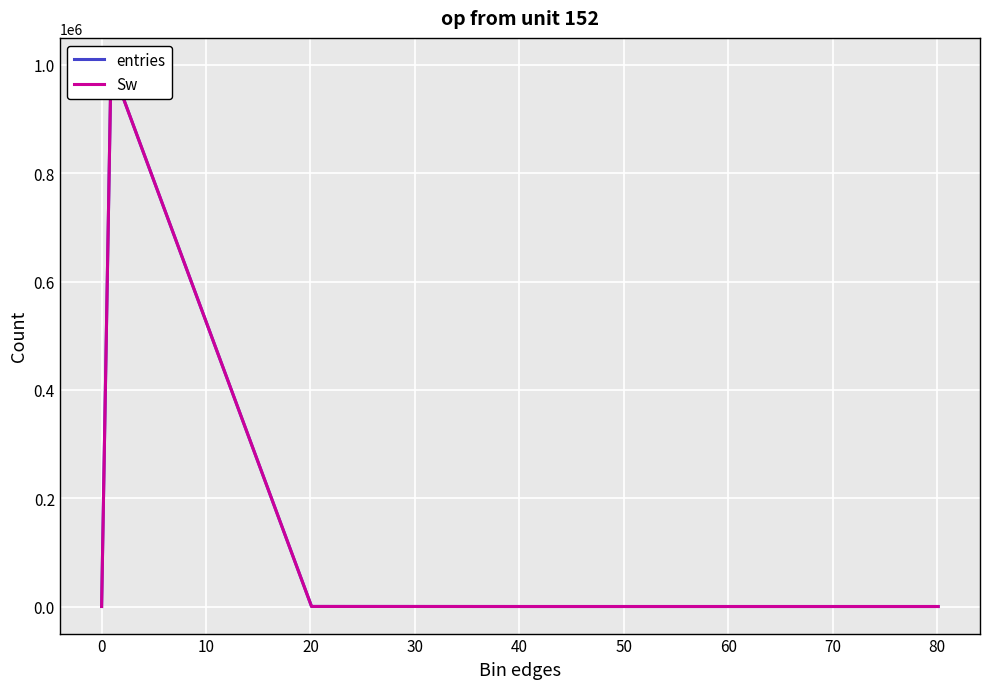

Where is entries nearest to the value 499949?

10